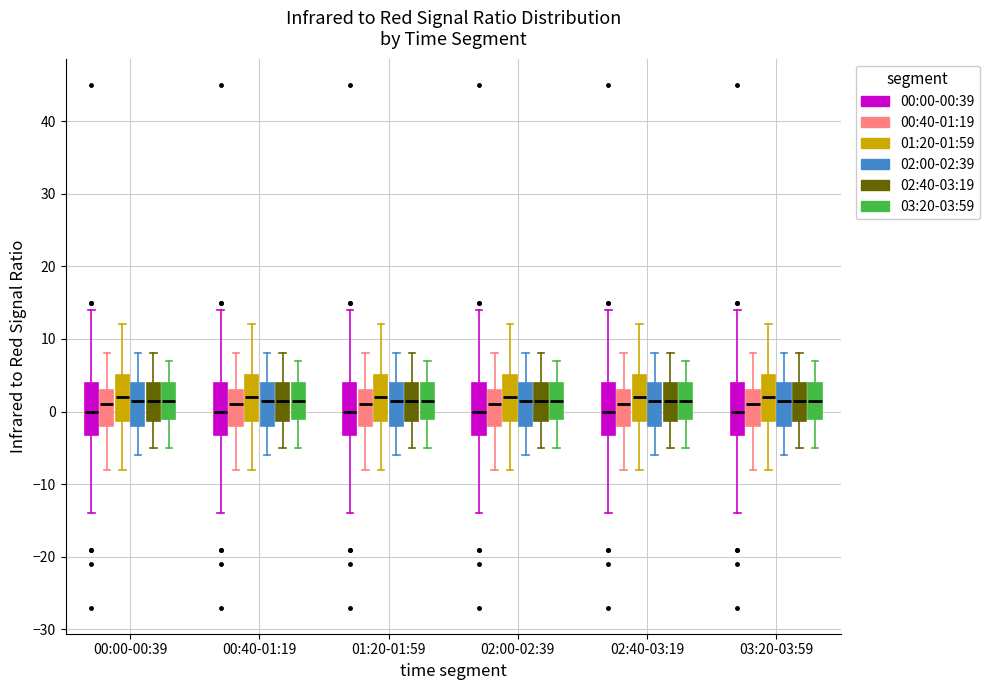

Reading left to right, read every box against the y-axis: the position of its median line, the range the box covers, and the ends of its whiskers. The values are not printed on the chart, so give them approximately, as read against the axis.

00:00-00:39 (00:00-00:39): median 0, box -3 to 4, whiskers -14 to 14
00:00-00:39 (00:40-01:19): median 1, box -2 to 3, whiskers -8 to 8
00:00-00:39 (01:20-01:59): median 2, box -1 to 5, whiskers -8 to 12
00:00-00:39 (02:00-02:39): median 2, box -2 to 4, whiskers -6 to 8
00:00-00:39 (02:40-03:19): median 2, box -1 to 4, whiskers -5 to 8
00:00-00:39 (03:20-03:59): median 2, box -1 to 4, whiskers -5 to 7
00:40-01:19 (00:00-00:39): median 0, box -3 to 4, whiskers -14 to 14
00:40-01:19 (00:40-01:19): median 1, box -2 to 3, whiskers -8 to 8
00:40-01:19 (01:20-01:59): median 2, box -1 to 5, whiskers -8 to 12
00:40-01:19 (02:00-02:39): median 2, box -2 to 4, whiskers -6 to 8
00:40-01:19 (02:40-03:19): median 2, box -1 to 4, whiskers -5 to 8
00:40-01:19 (03:20-03:59): median 2, box -1 to 4, whiskers -5 to 7
01:20-01:59 (00:00-00:39): median 0, box -3 to 4, whiskers -14 to 14
01:20-01:59 (00:40-01:19): median 1, box -2 to 3, whiskers -8 to 8
01:20-01:59 (01:20-01:59): median 2, box -1 to 5, whiskers -8 to 12
01:20-01:59 (02:00-02:39): median 2, box -2 to 4, whiskers -6 to 8
01:20-01:59 (02:40-03:19): median 2, box -1 to 4, whiskers -5 to 8
01:20-01:59 (03:20-03:59): median 2, box -1 to 4, whiskers -5 to 7
02:00-02:39 (00:00-00:39): median 0, box -3 to 4, whiskers -14 to 14
02:00-02:39 (00:40-01:19): median 1, box -2 to 3, whiskers -8 to 8
02:00-02:39 (01:20-01:59): median 2, box -1 to 5, whiskers -8 to 12
02:00-02:39 (02:00-02:39): median 2, box -2 to 4, whiskers -6 to 8
02:00-02:39 (02:40-03:19): median 2, box -1 to 4, whiskers -5 to 8
02:00-02:39 (03:20-03:59): median 2, box -1 to 4, whiskers -5 to 7
02:40-03:19 (00:00-00:39): median 0, box -3 to 4, whiskers -14 to 14
02:40-03:19 (00:40-01:19): median 1, box -2 to 3, whiskers -8 to 8
02:40-03:19 (01:20-01:59): median 2, box -1 to 5, whiskers -8 to 12
02:40-03:19 (02:00-02:39): median 2, box -2 to 4, whiskers -6 to 8
02:40-03:19 (02:40-03:19): median 2, box -1 to 4, whiskers -5 to 8
02:40-03:19 (03:20-03:59): median 2, box -1 to 4, whiskers -5 to 7
03:20-03:59 (00:00-00:39): median 0, box -3 to 4, whiskers -14 to 14
03:20-03:59 (00:40-01:19): median 1, box -2 to 3, whiskers -8 to 8
03:20-03:59 (01:20-01:59): median 2, box -1 to 5, whiskers -8 to 12
03:20-03:59 (02:00-02:39): median 2, box -2 to 4, whiskers -6 to 8
03:20-03:59 (02:40-03:19): median 2, box -1 to 4, whiskers -5 to 8
03:20-03:59 (03:20-03:59): median 2, box -1 to 4, whiskers -5 to 7